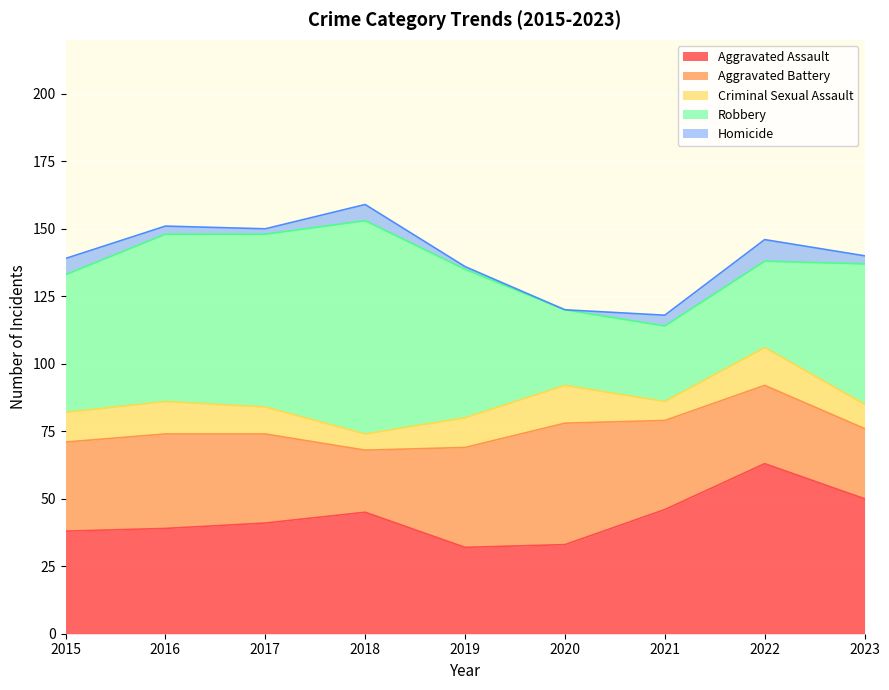

Rank the series by their maximum value, from lowest to highest.

Homicide, Criminal Sexual Assault, Aggravated Battery, Aggravated Assault, Robbery